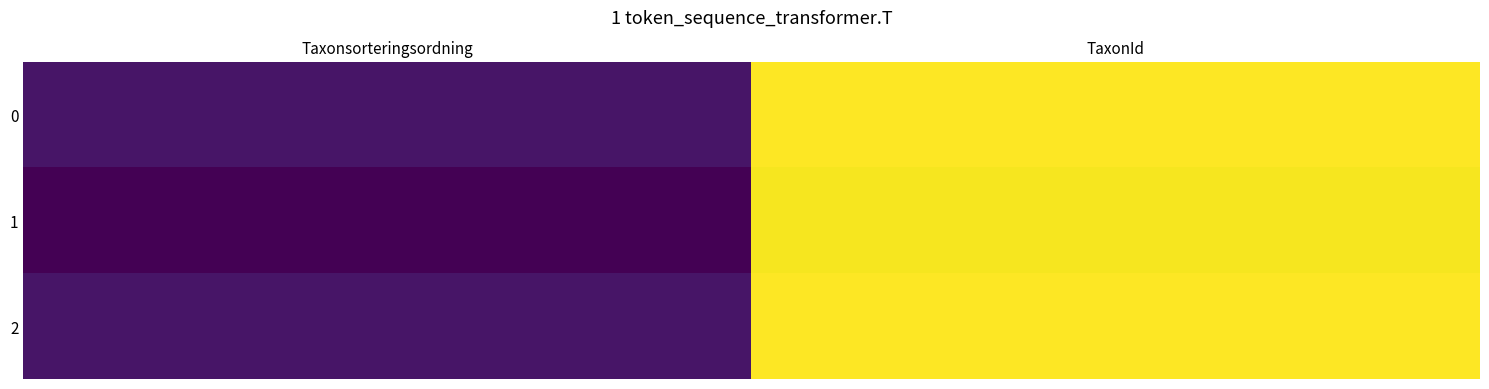

At how many categories does at least one series exceed 185903?

1